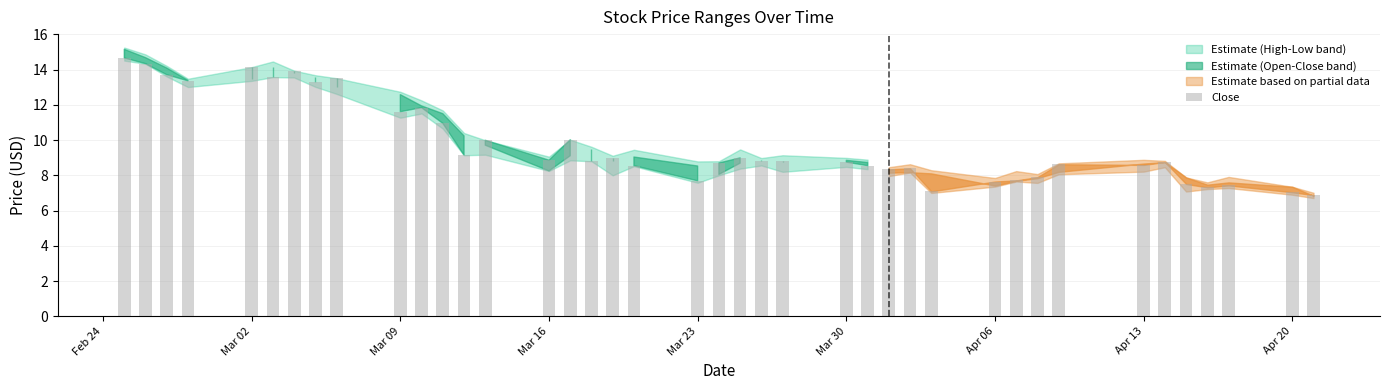

What is the value of the 18th bar from the left?

9.0